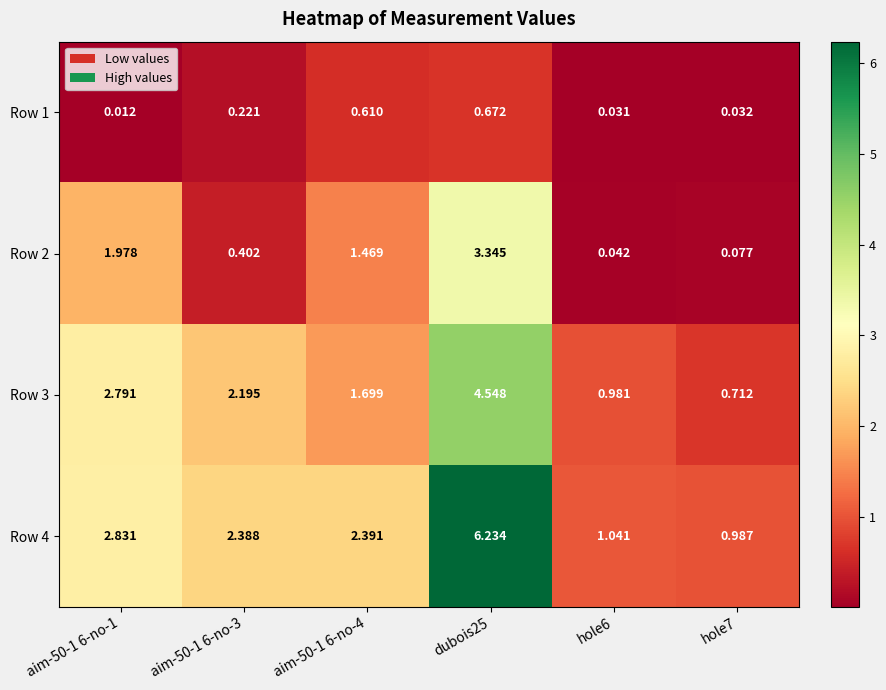

Which series has the largest range (max minus min)?

Row 4